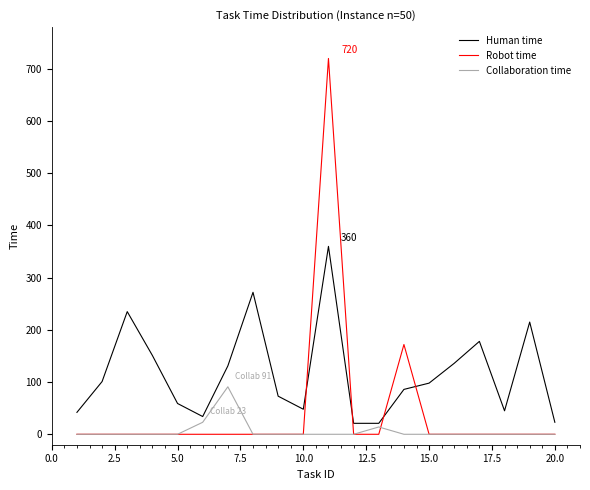

What is the greatest value displayed?

720